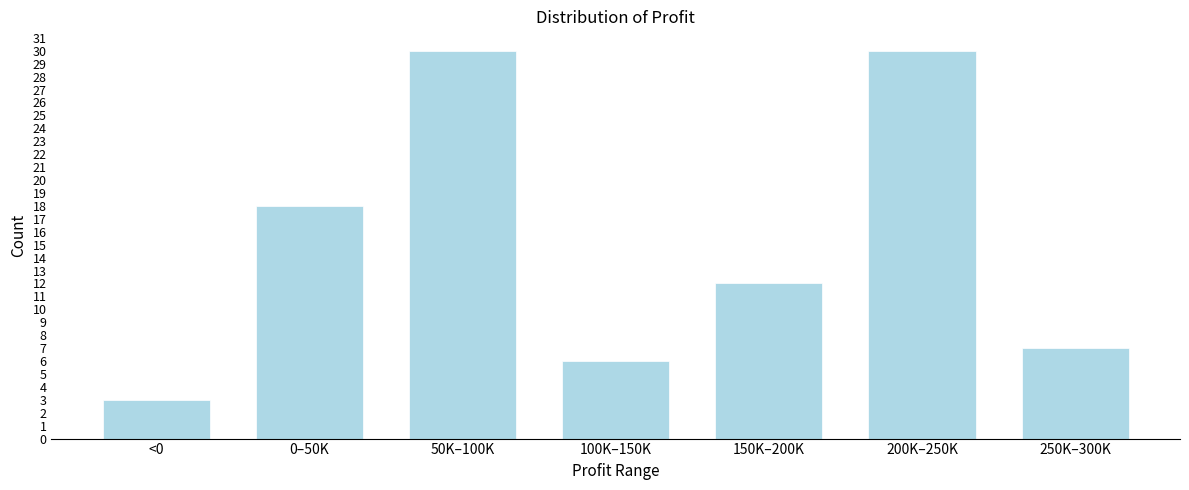

Reading left to right, transcribe all the data shown in this chart.

3	18	30	6	12	30	7